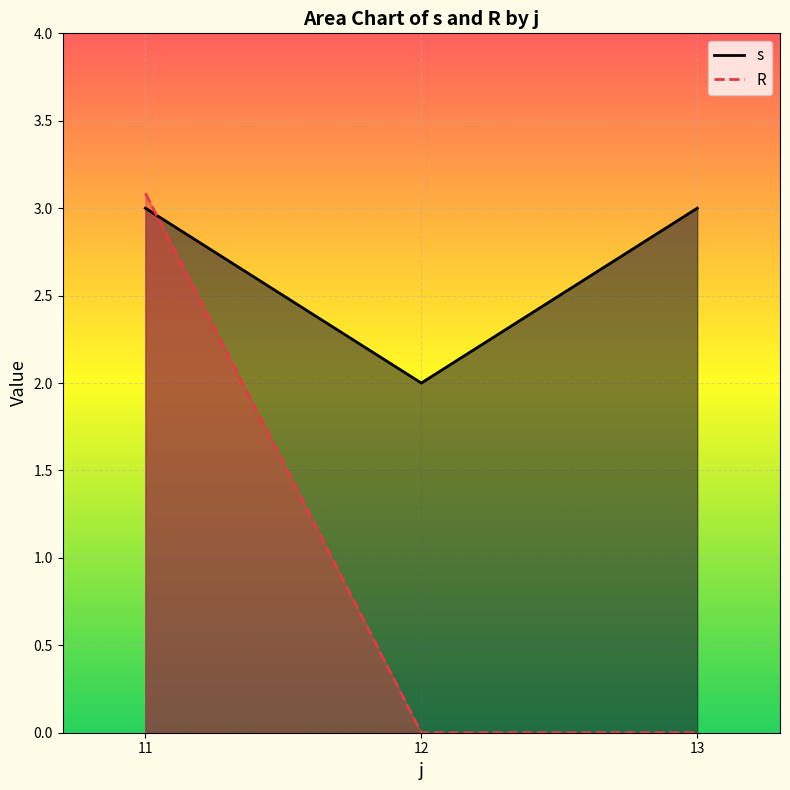

What is the difference between the second highest and second lowest values in the s series?

0.0